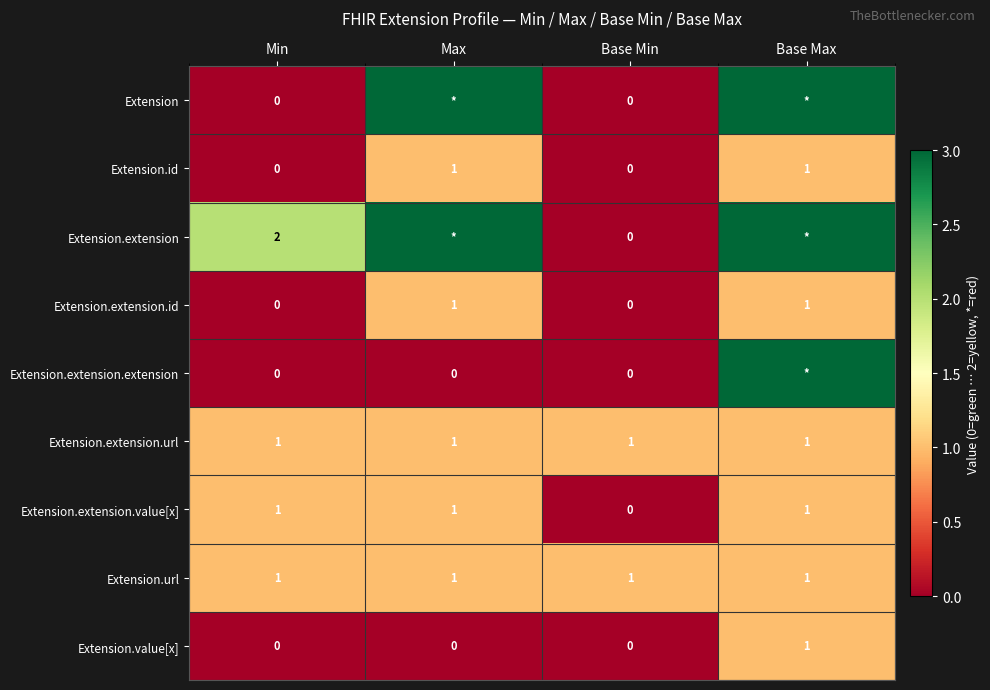

How many series are shown in this chart?

9